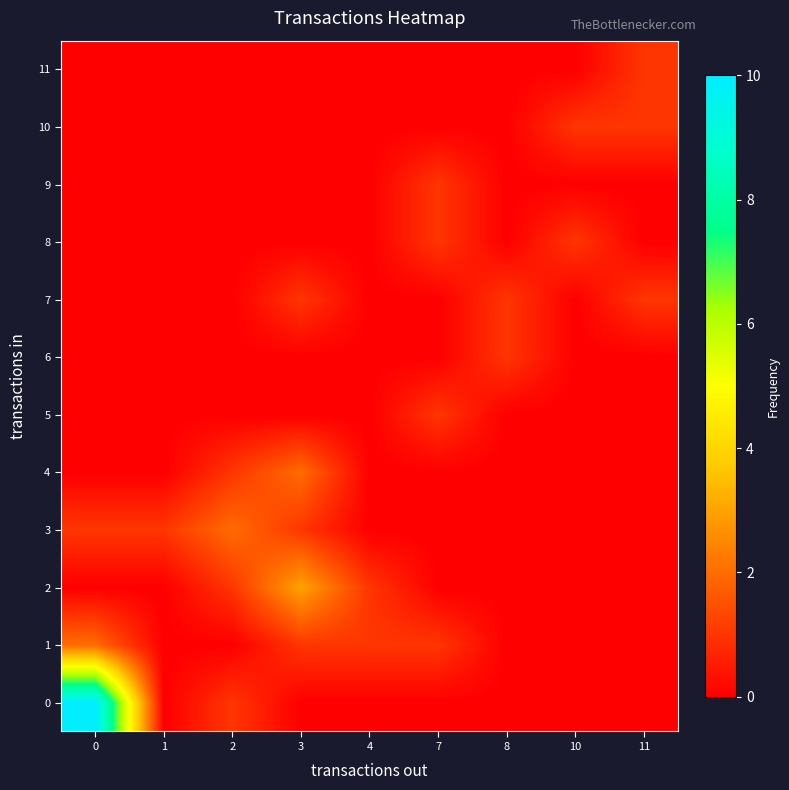

How many categories are shown in the chart?

9